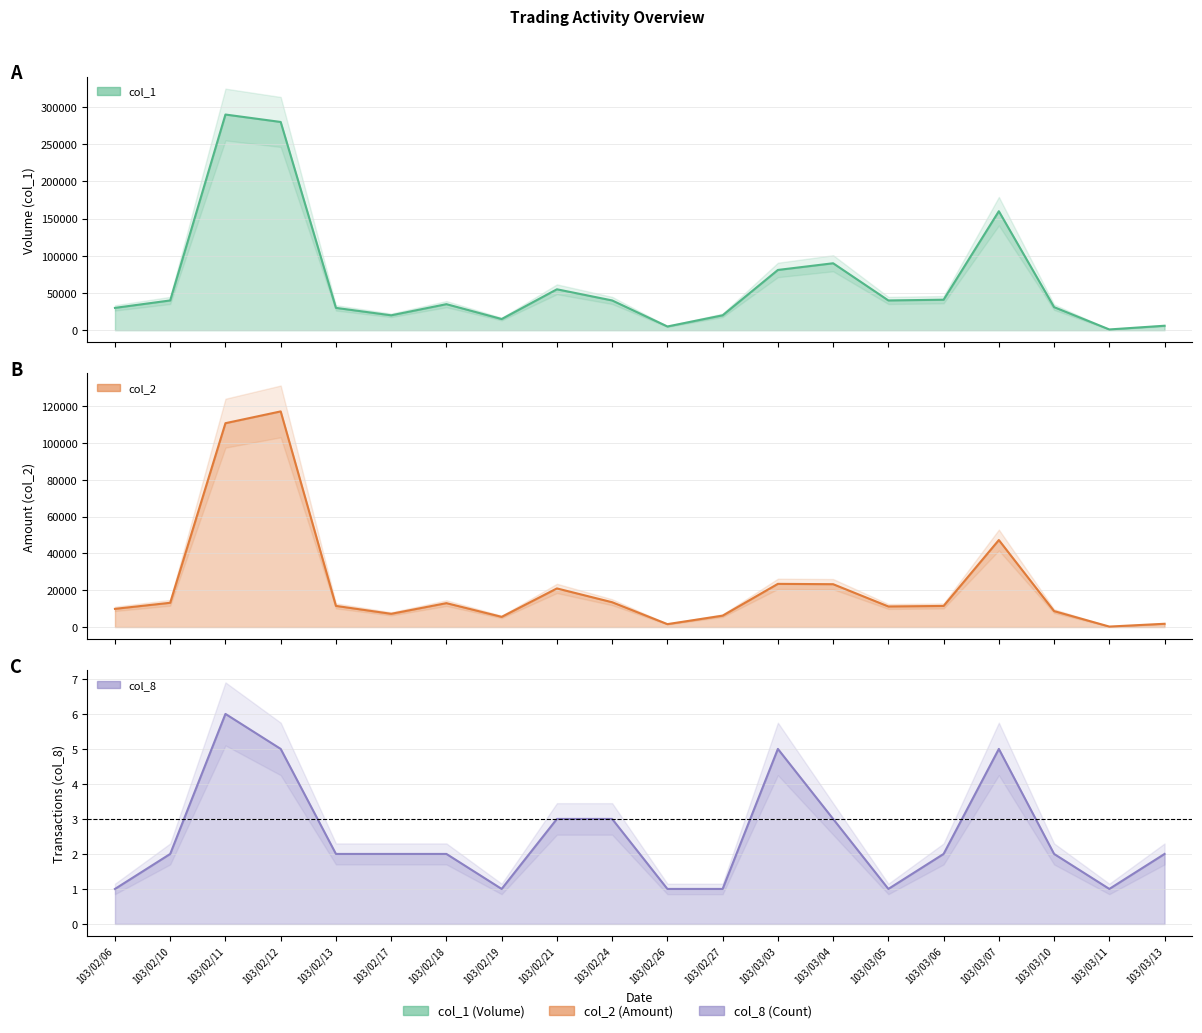

Count the number of categories in the chart.

20